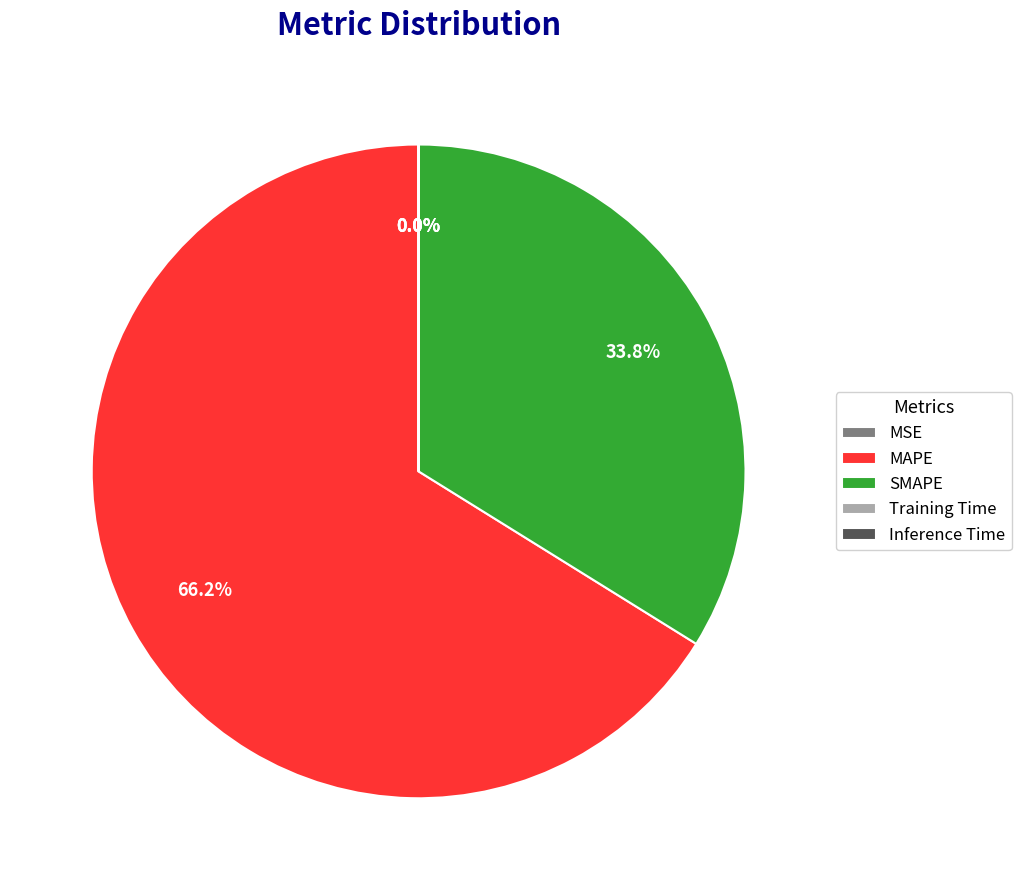

How much of the chart is everything except SMAPE?

66.2%